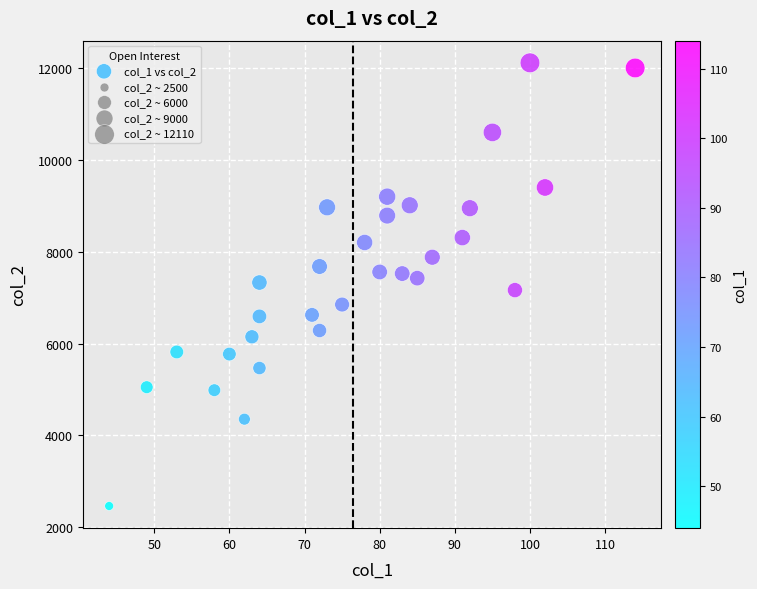

What is the range of Y values (max minus min)?

9646